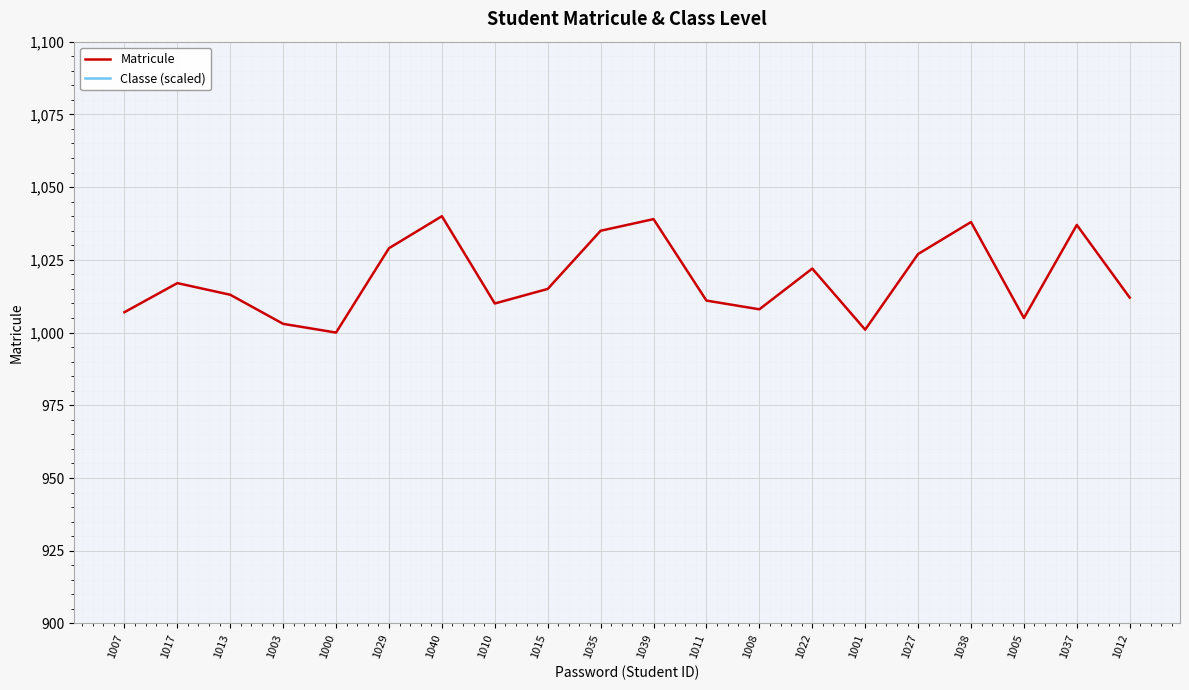

What is the lowest value of the Classe (scaled) series?

1199